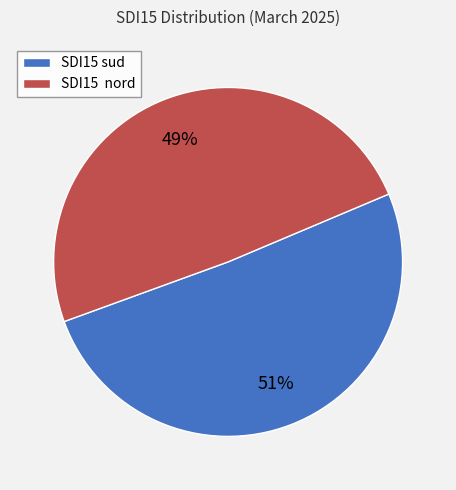

Count the number of slices in the pie.

2